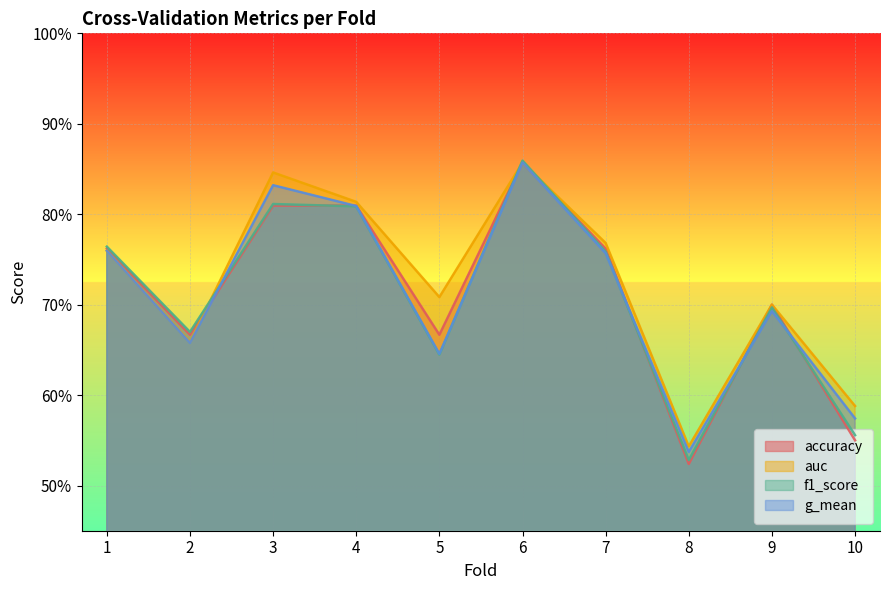

Reading left to right, list all the values displayed in this chart.

accuracy: 1=0.8	2=0.7	3=0.8	4=0.8	5=0.7	6=0.9	7=0.8	8=0.5	9=0.7	10=0.6
auc: 1=0.8	2=0.7	3=0.8	4=0.8	5=0.7	6=0.9	7=0.8	8=0.5	9=0.7	10=0.6
f1_score: 1=0.8	2=0.7	3=0.8	4=0.8	5=0.6	6=0.9	7=0.8	8=0.5	9=0.7	10=0.6
g_mean: 1=0.8	2=0.7	3=0.8	4=0.8	5=0.6	6=0.9	7=0.8	8=0.5	9=0.7	10=0.6